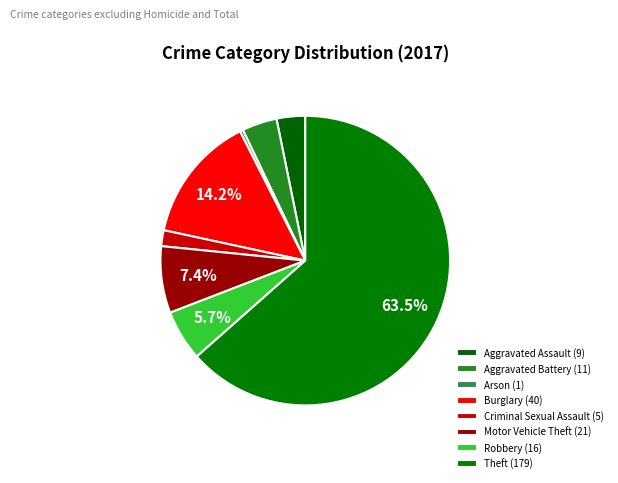

How much of the chart is everything except Criminal Sexual Assault?

98.2%